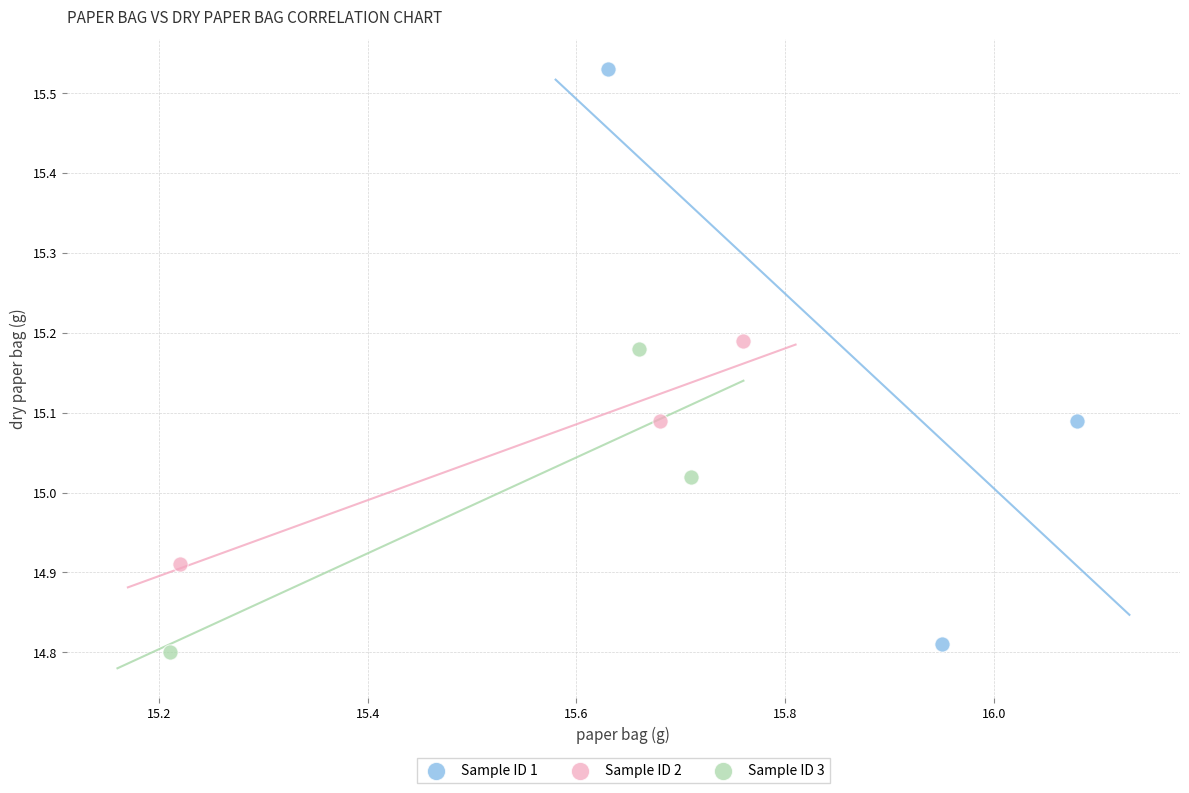

Which series contains the highest Y value?

Sample ID 1